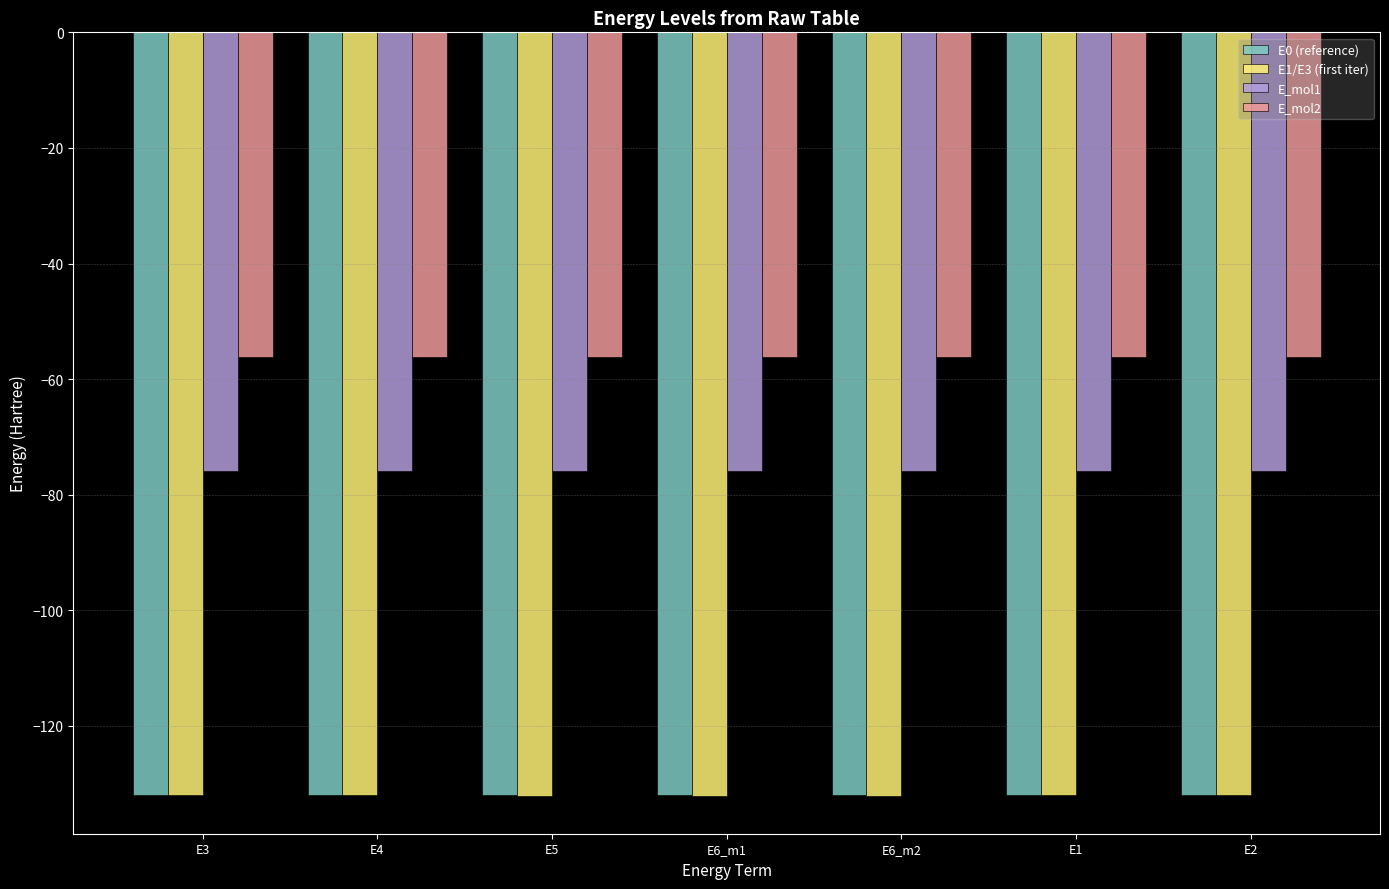

What is the difference between the highest and lowest values at E3?

75.9